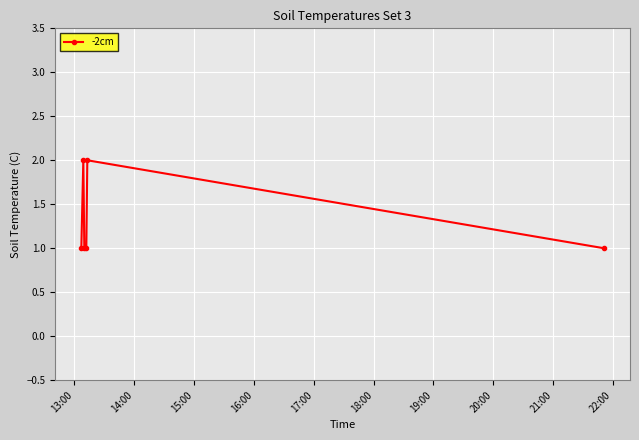

True or false: there are more than 0 points higher than both neighbors.

True